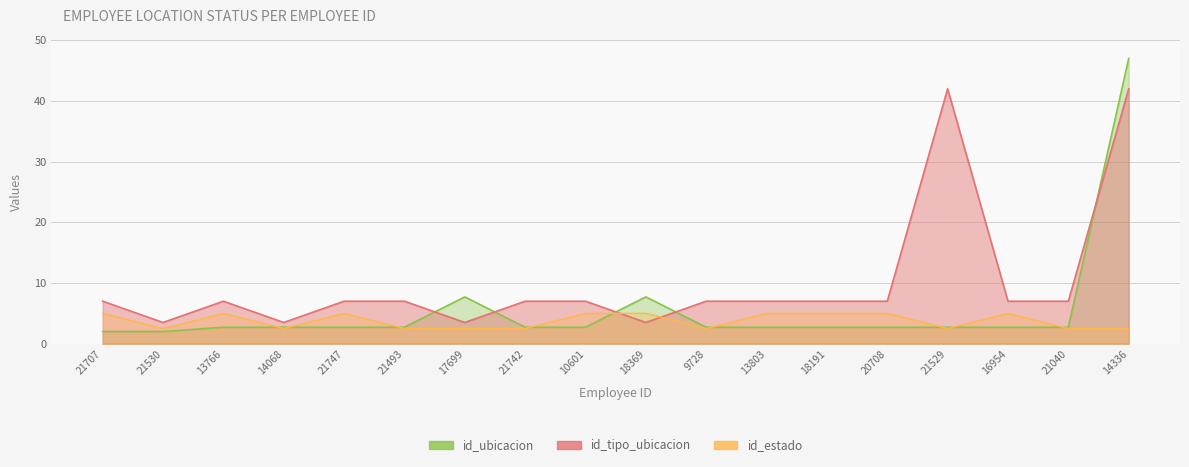

Reading left to right, transcribe all the data shown in this chart.

id_ubicacion: 21707=2.0	21530=2.0	13766=2.7	14068=2.7	21747=2.7	21493=2.7	17699=7.7	21742=2.7	10601=2.7	18369=7.7	9728=2.7	13803=2.7	18191=2.7	20708=2.7	21529=2.7	16954=2.7	21040=2.7	14336=47.0
id_tipo_ubicacion: 21707=7.0	21530=3.5	13766=7.0	14068=3.5	21747=7.0	21493=7.0	17699=3.5	21742=7.0	10601=7.0	18369=3.5	9728=7.0	13803=7.0	18191=7.0	20708=7.0	21529=42.0	16954=7.0	21040=7.0	14336=42.0
id_estado: 21707=5.0	21530=2.5	13766=5.0	14068=2.5	21747=5.0	21493=2.5	17699=2.5	21742=2.5	10601=5.0	18369=5.0	9728=2.5	13803=5.0	18191=5.0	20708=5.0	21529=2.5	16954=5.0	21040=2.5	14336=2.5